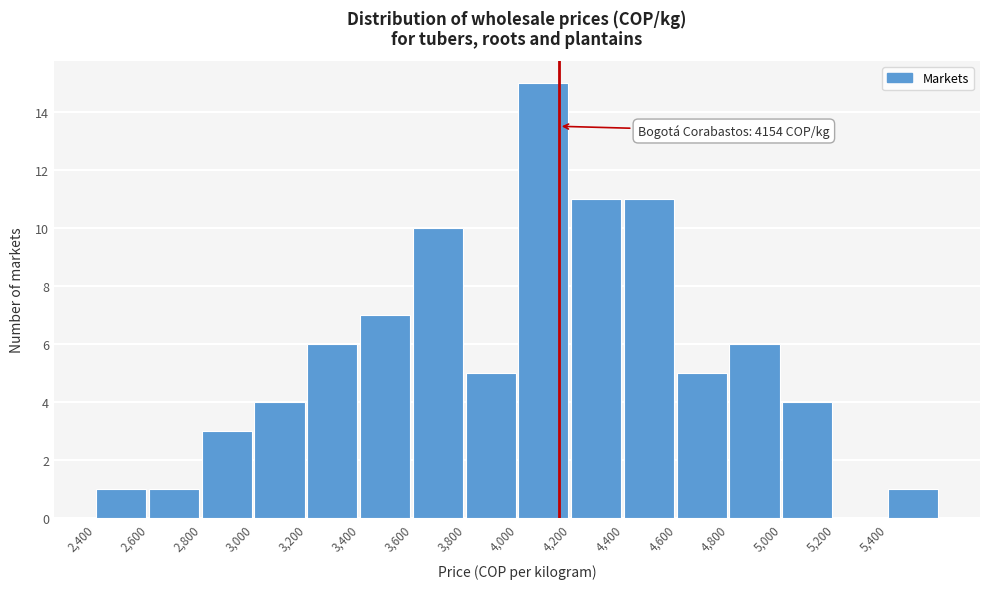

Over which range of the x-axis is the bar tallest?

4000 to 4200